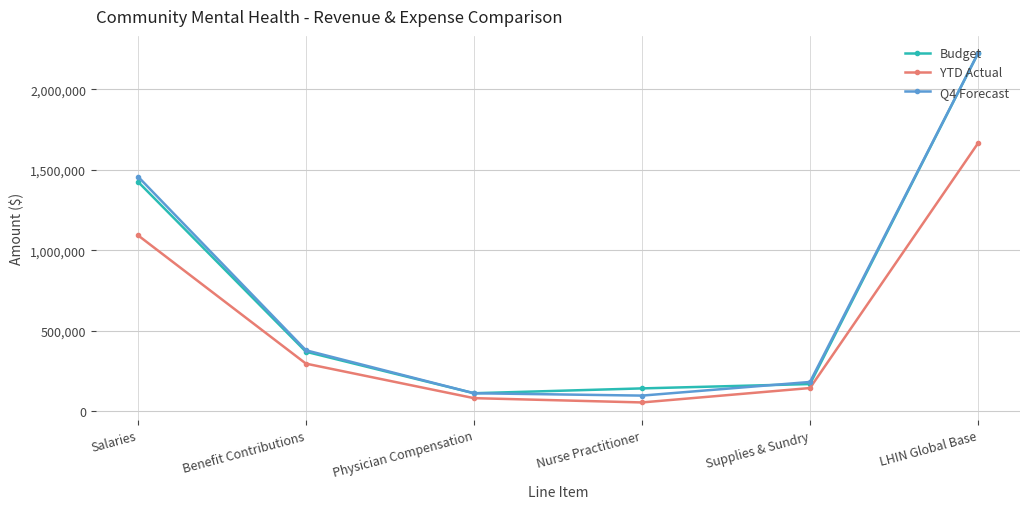

Where is Budget nearest to the value 1167819?

Salaries